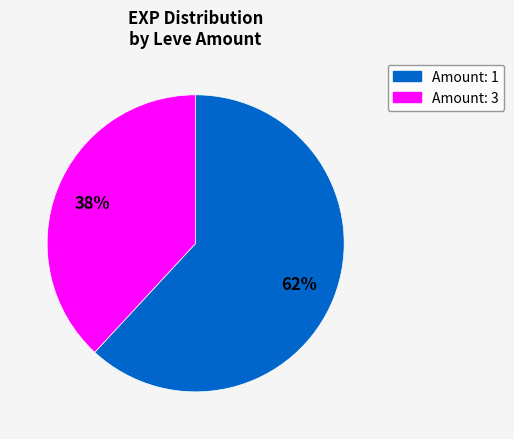

How many slices are in this pie chart?

2